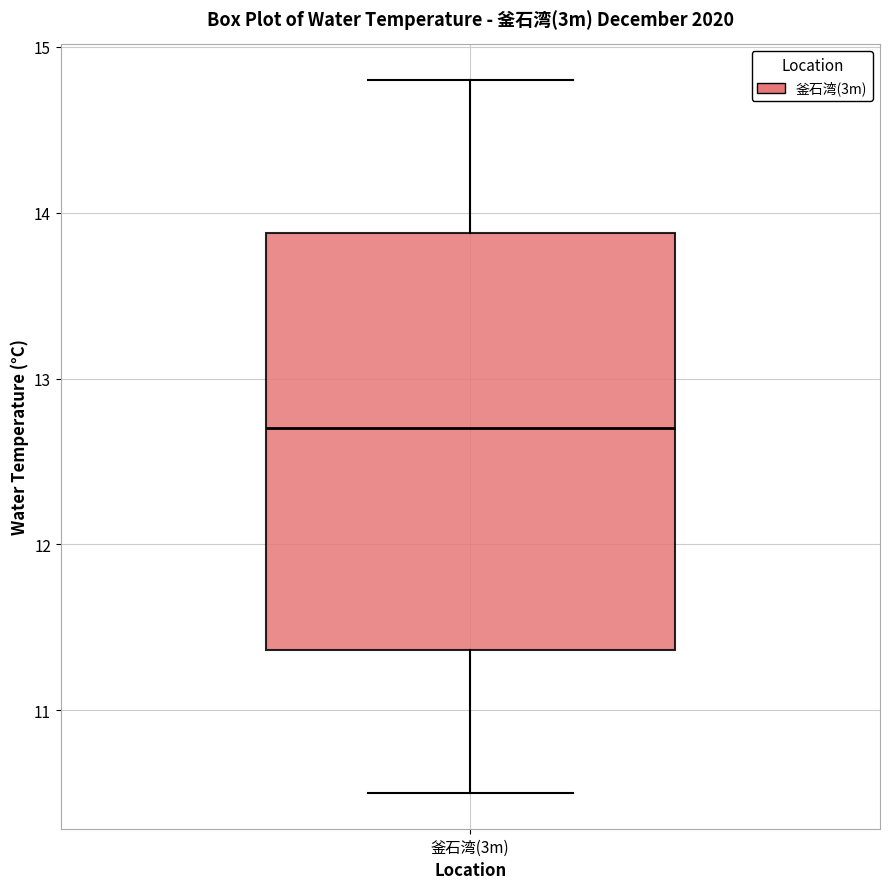

Transcribe this box plot: give where the median line is, the range the box spans, and where the two whiskers end, as read against the y-axis. The values are not printed on the chart, so give them approximately, as read against the axis.

median 12.7, box 11.4 to 13.9, whiskers 10.5 to 14.8